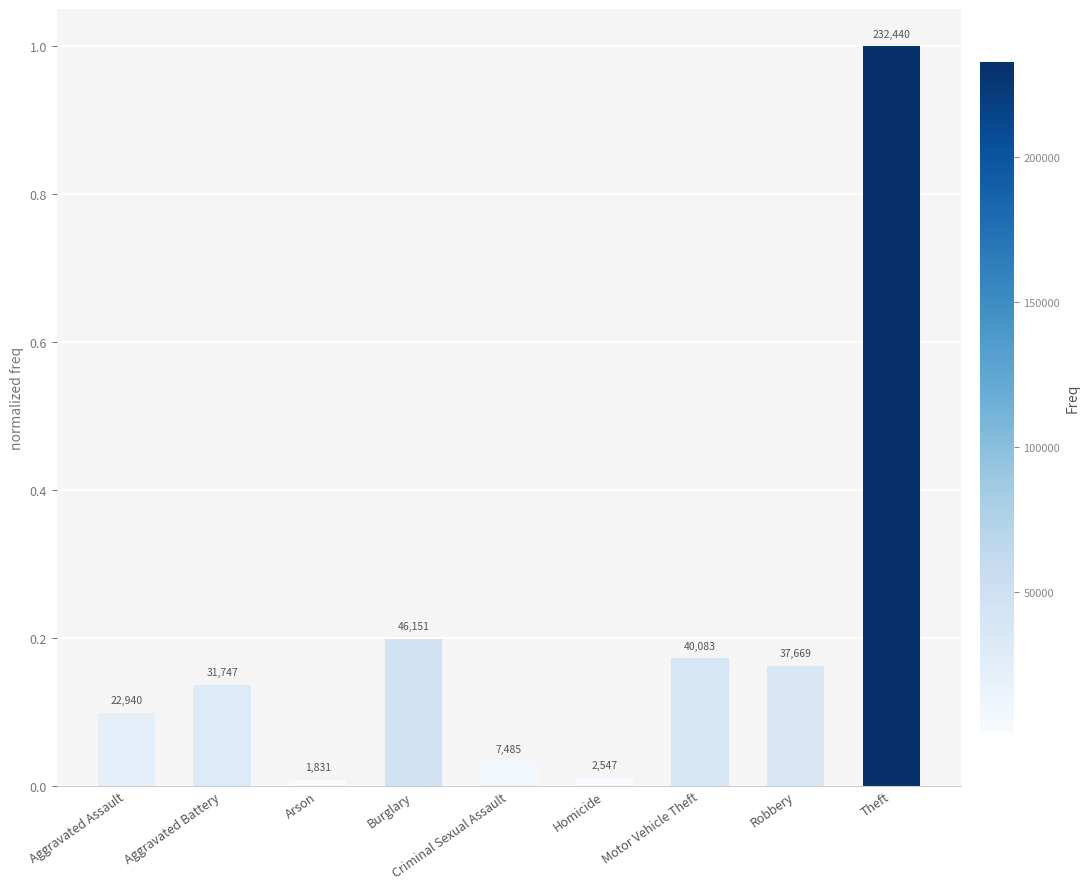

What position from the right is Arson?

7